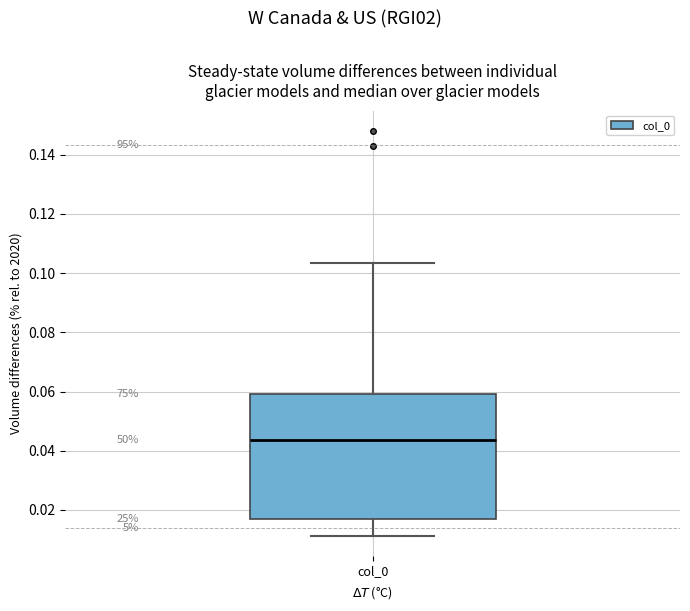

Transcribe this box plot: give where the median line is, the range the box spans, and where the two whiskers end, as read against the y-axis. The values are not printed on the chart, so give them approximately, as read against the axis.

median 0.044, box 0.016 to 0.060, whiskers 0.012 to 0.104